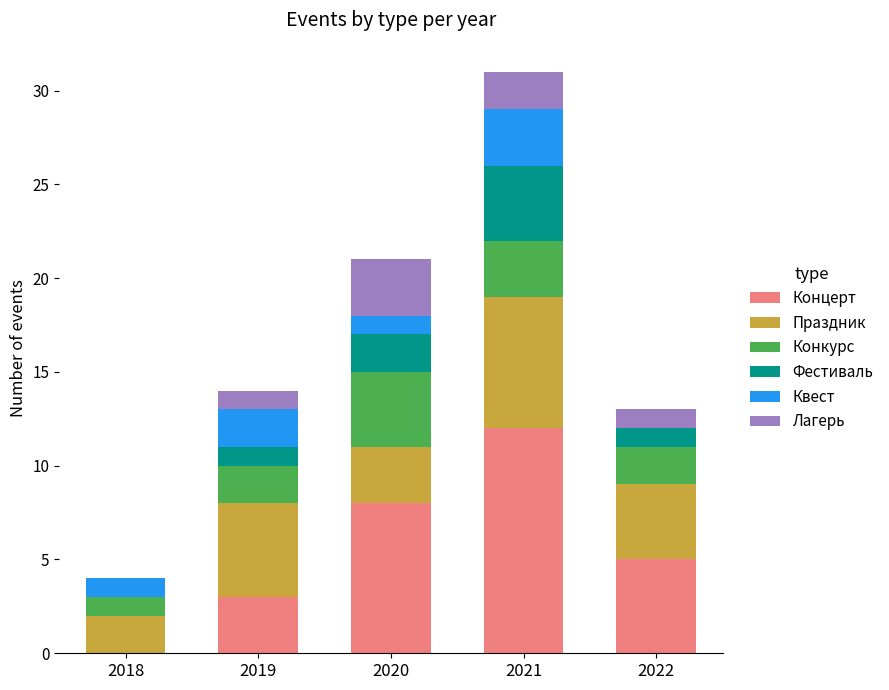

Count the number of categories in the chart.

5